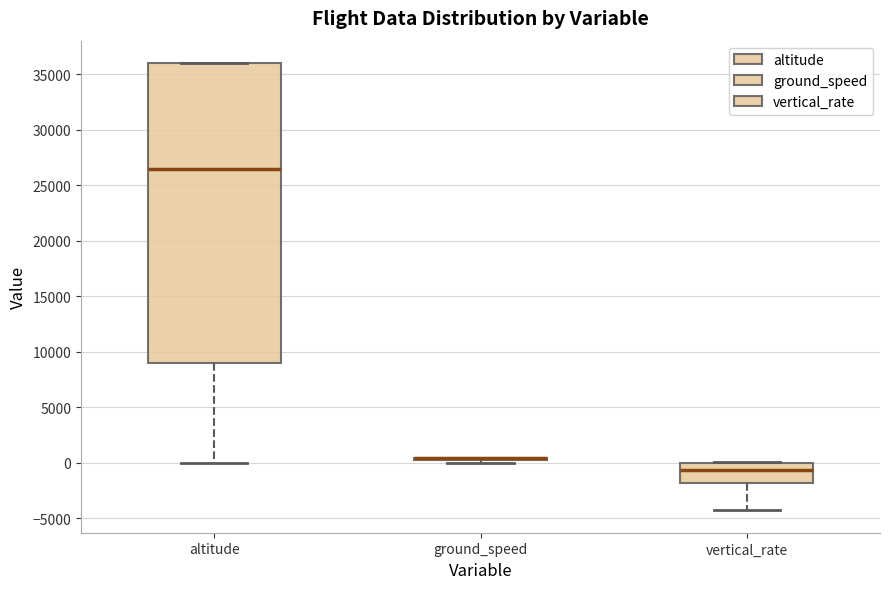

Reading left to right, transcribe this box plot: for each box, give where its median line is, the range the box spans, and where its two whiskers end, as read against the y-axis. The values are not printed on the chart, so give them approximately, as read against the axis.

altitude: median 26500, box 9000 to 36000, whiskers 0 to 36000
ground_speed: box collapsed to a line at 500, whiskers 0 to 500
vertical_rate: median -500, box -2000 to 0, whiskers -4500 to 0